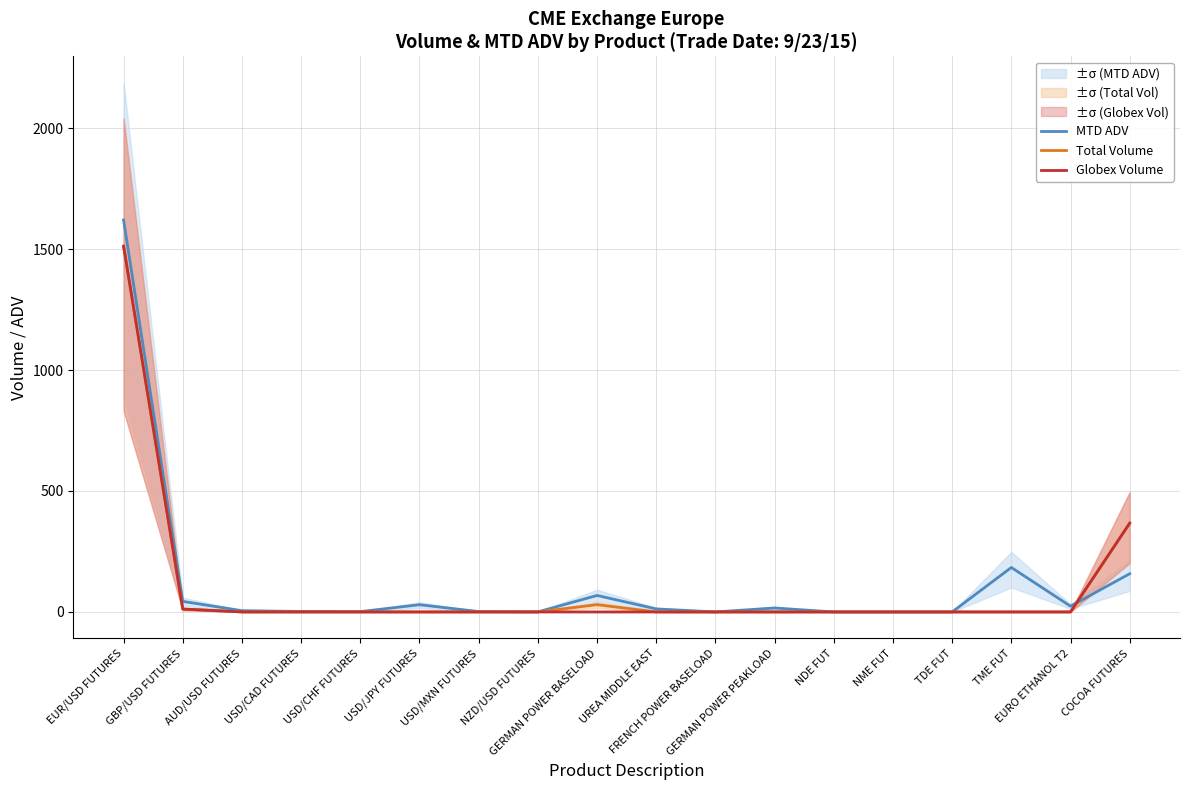

The Total Volume series shows 0.0 at EURO ETHANOL T2. True or false?

True